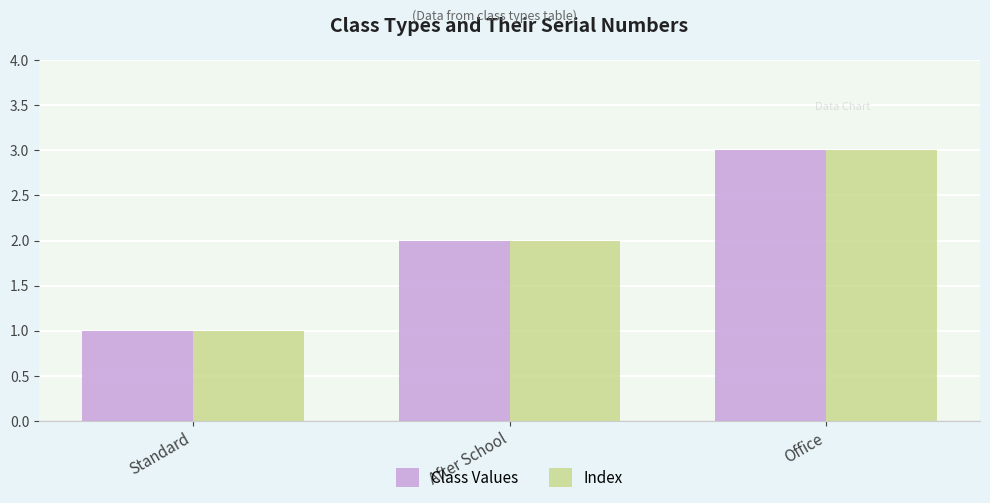

How many data points in Index are less than 2?

1